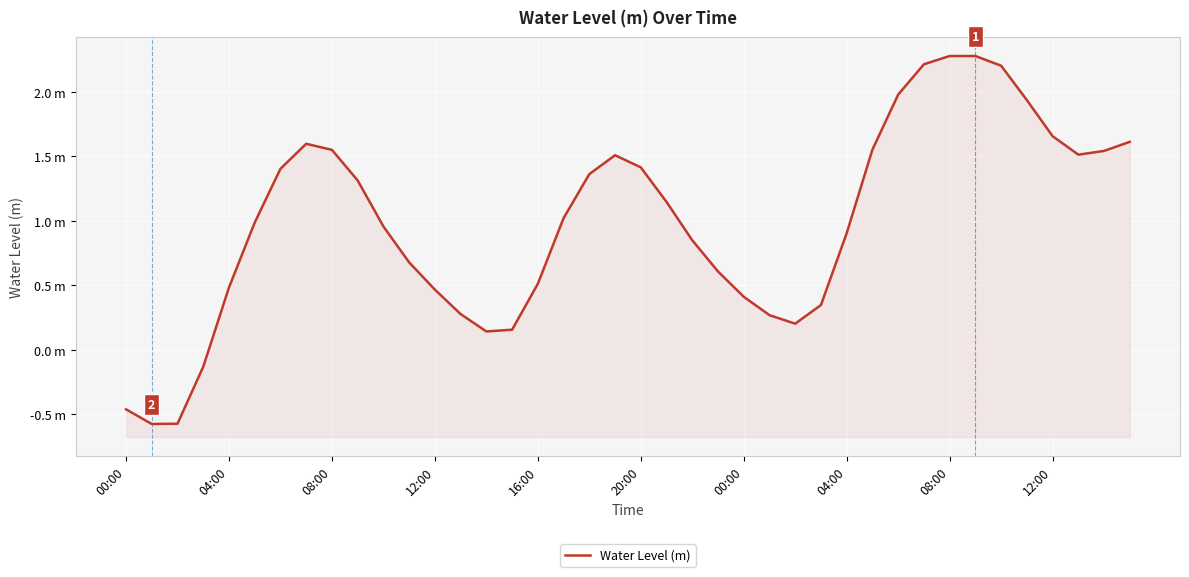

The chart shows a value of 1.4 at 18. True or false?

True